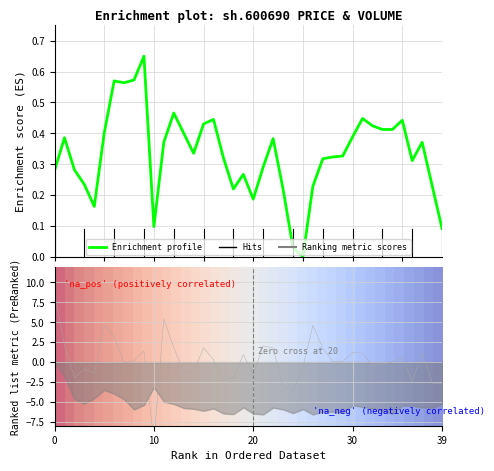

What is the label of the 38th point from the right?

20